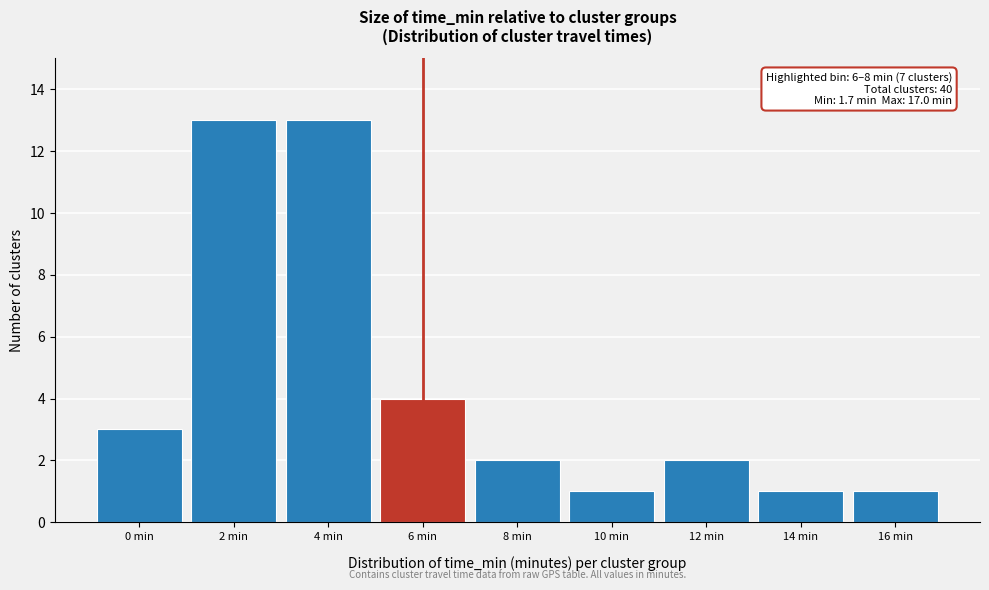

Reading left to right, transcribe all the data shown in this chart.

0 min=3	2 min=13	4 min=13	6 min=4	8 min=2	10 min=1	12 min=2	14 min=1	16 min=1